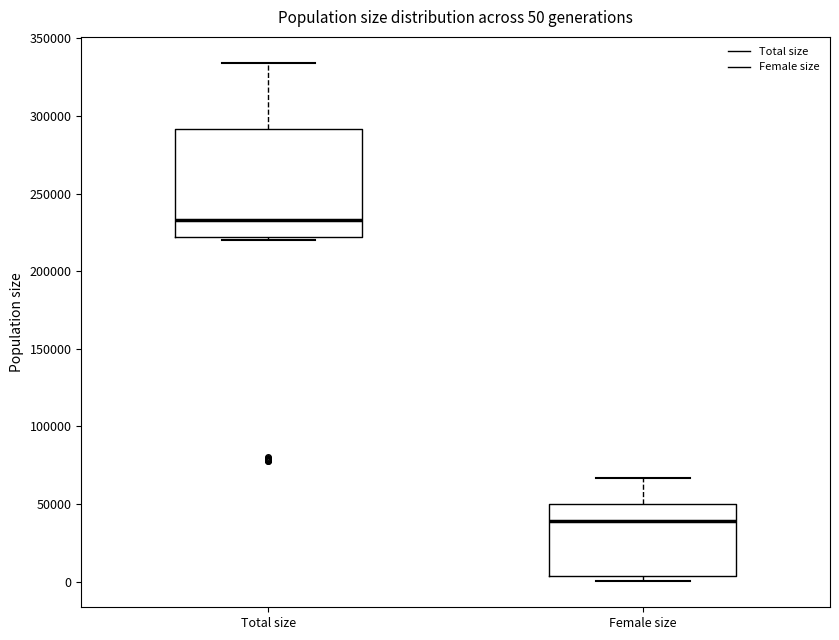

Which box's median line is the lowest?

Female size